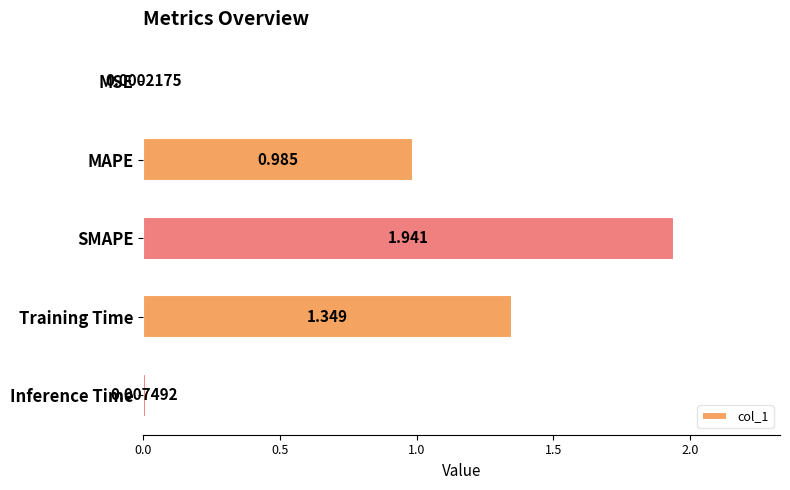

Where is the data nearest to the value 0?

MSE